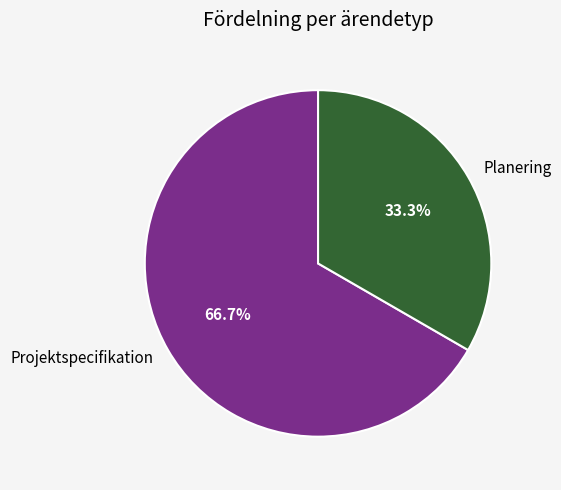

Does Planering account for over 50% of the chart?

No